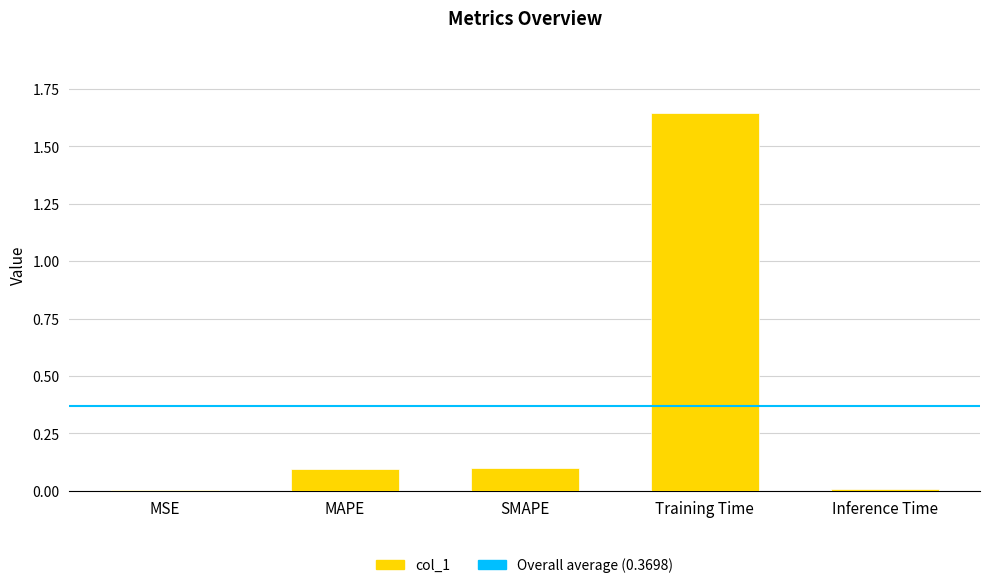

Does the chart contain stacked bars?

No